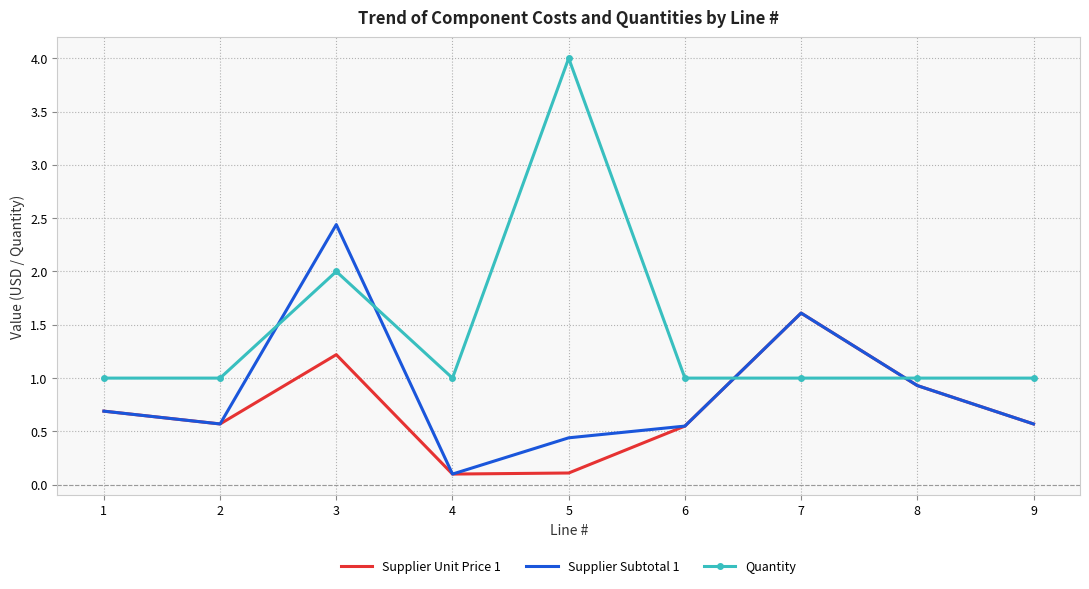

Which series has the largest range (max minus min)?

Quantity